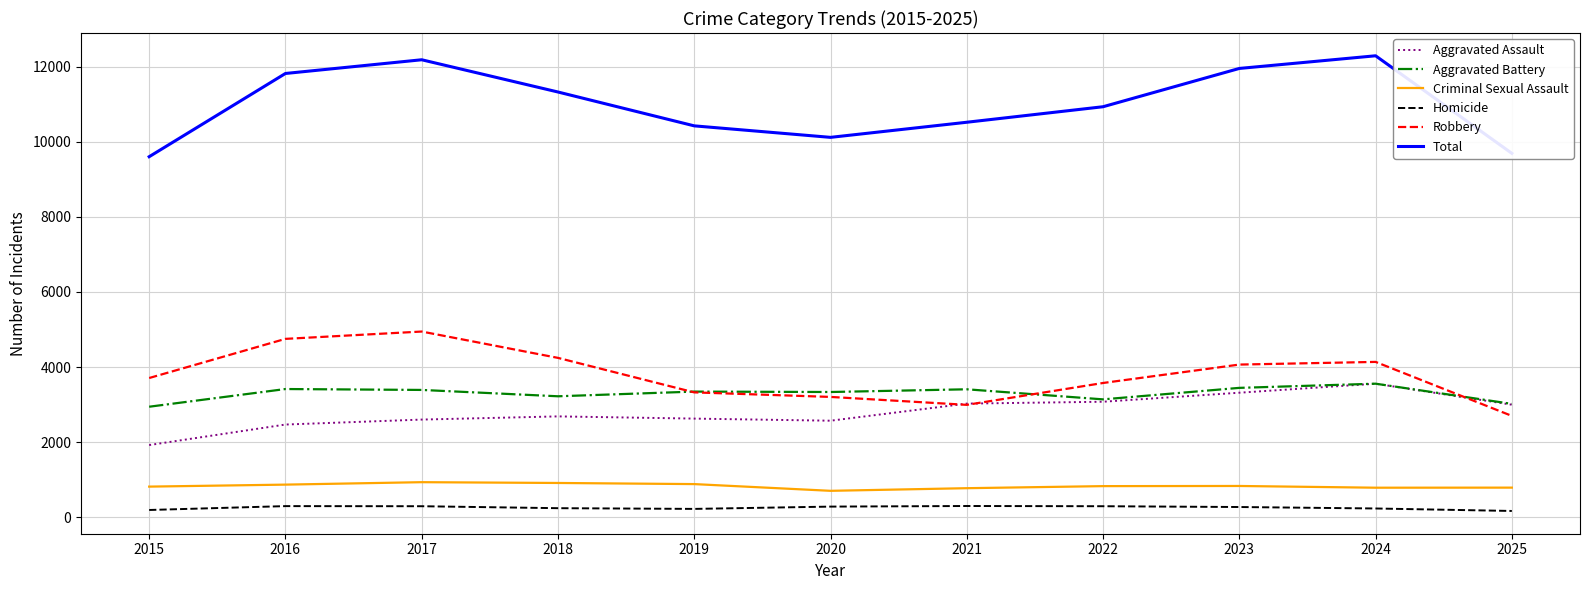

Is it true that Robbery equals 4068 at 2023?

True